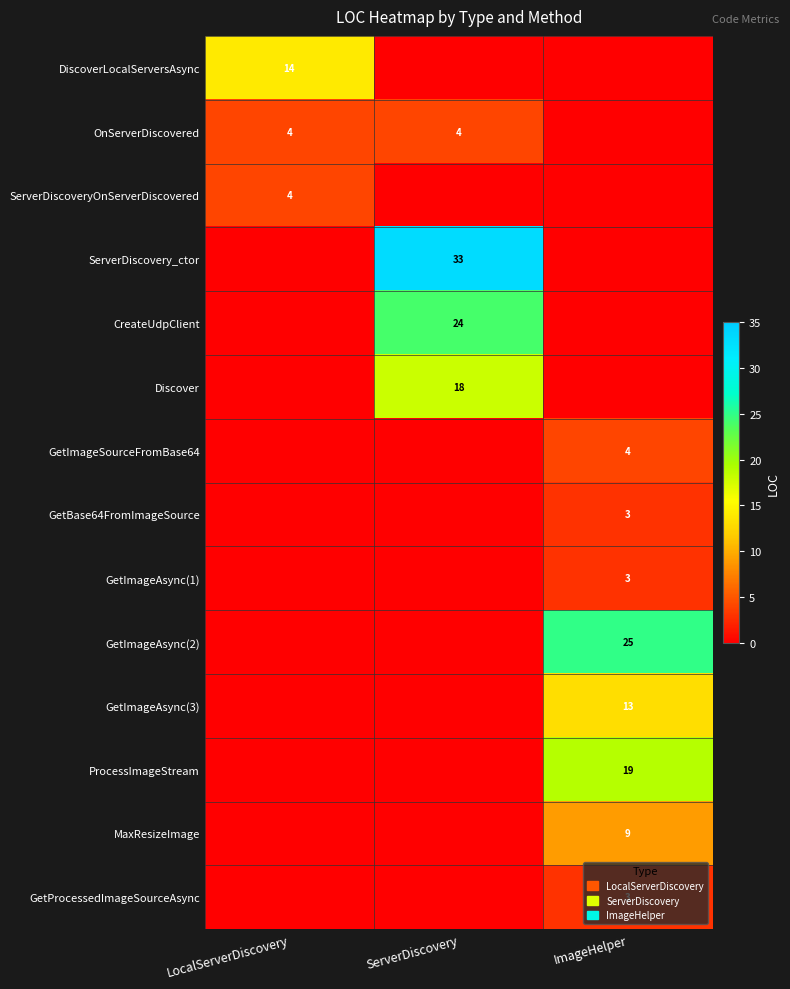

What is the maximum value shown in the chart?

33